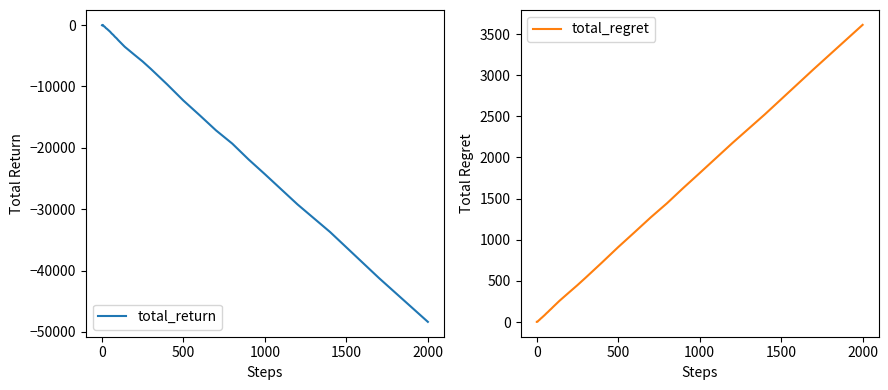

At which label does total_return reach its minimum?

2000